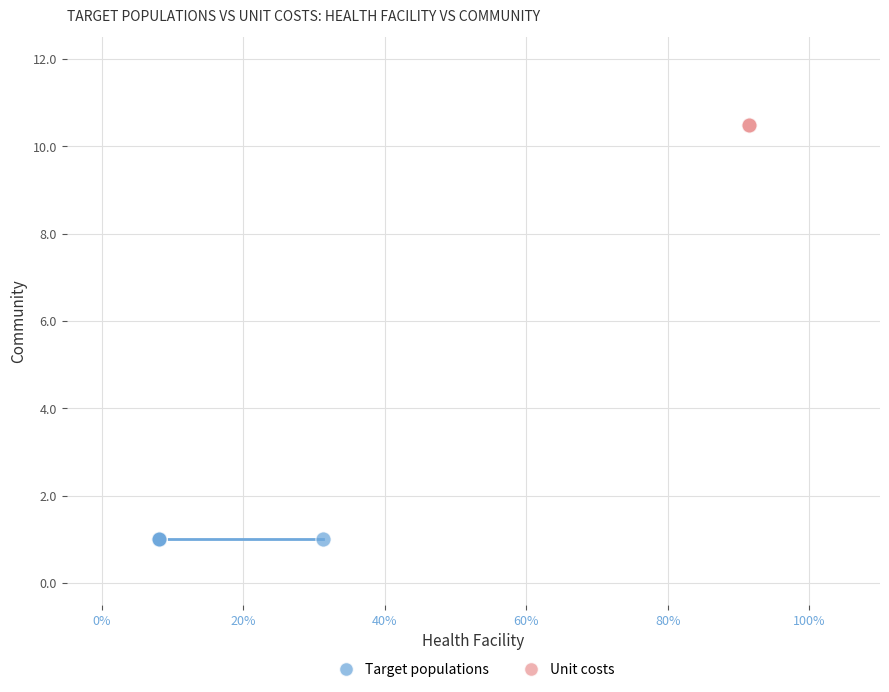

Which series reaches the minimum Y coordinate?

Target populations